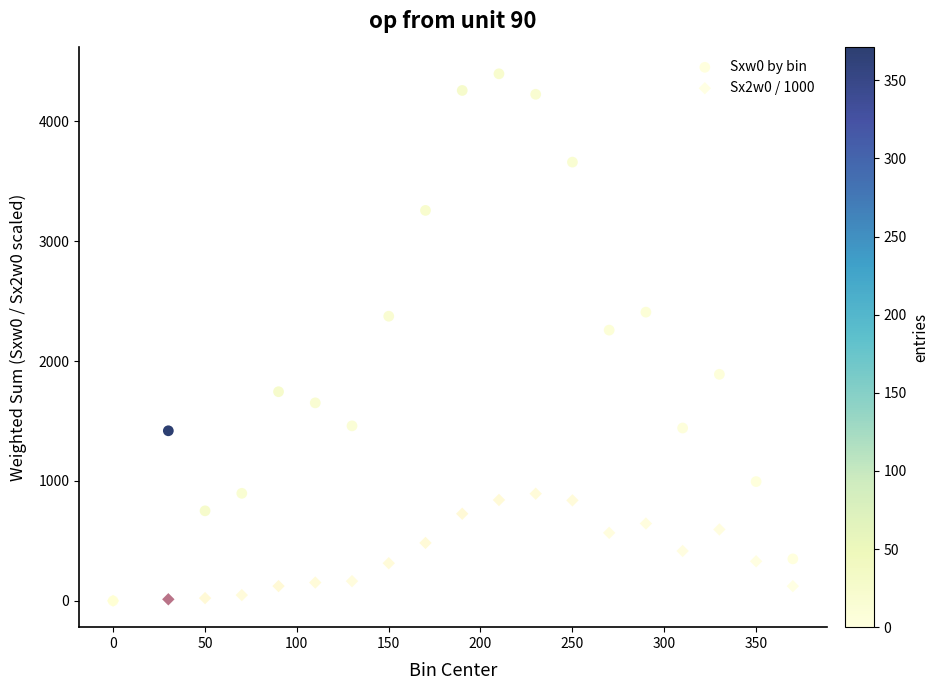

Across all series, what Y value is closest to 2199?

2259.0